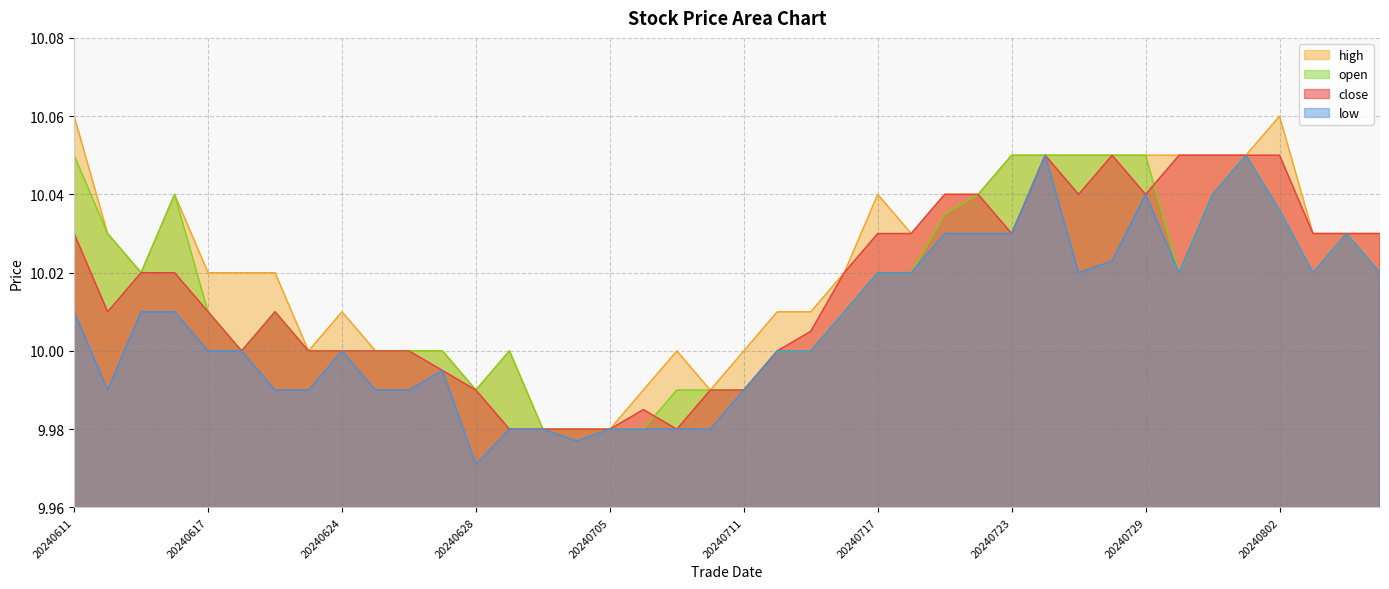

What is the sum of the high values at 20240729 and 20240712?

20.1